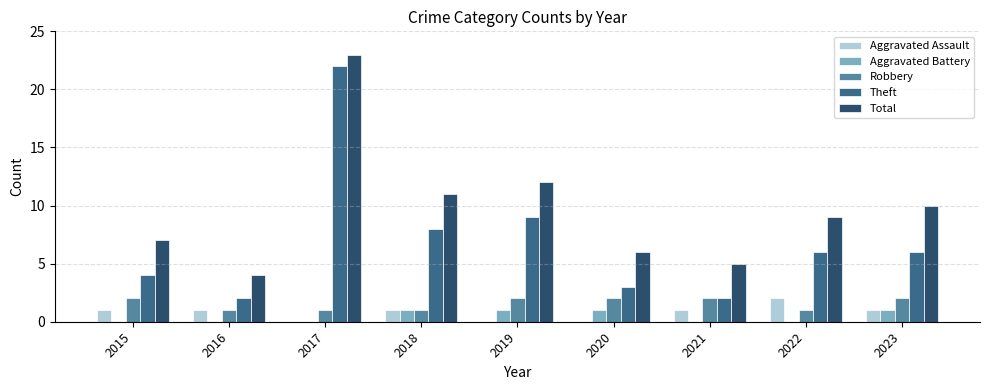

Is it true that Robbery equals 0 at 2016?

False